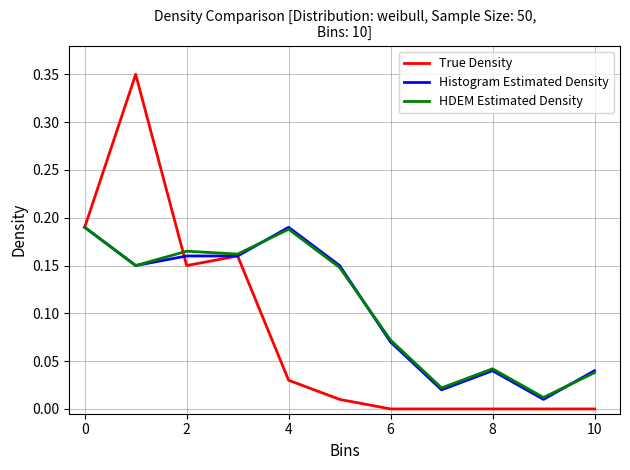

What are all the series names shown in the legend?

True Density, Histogram Estimated Density, HDEM Estimated Density